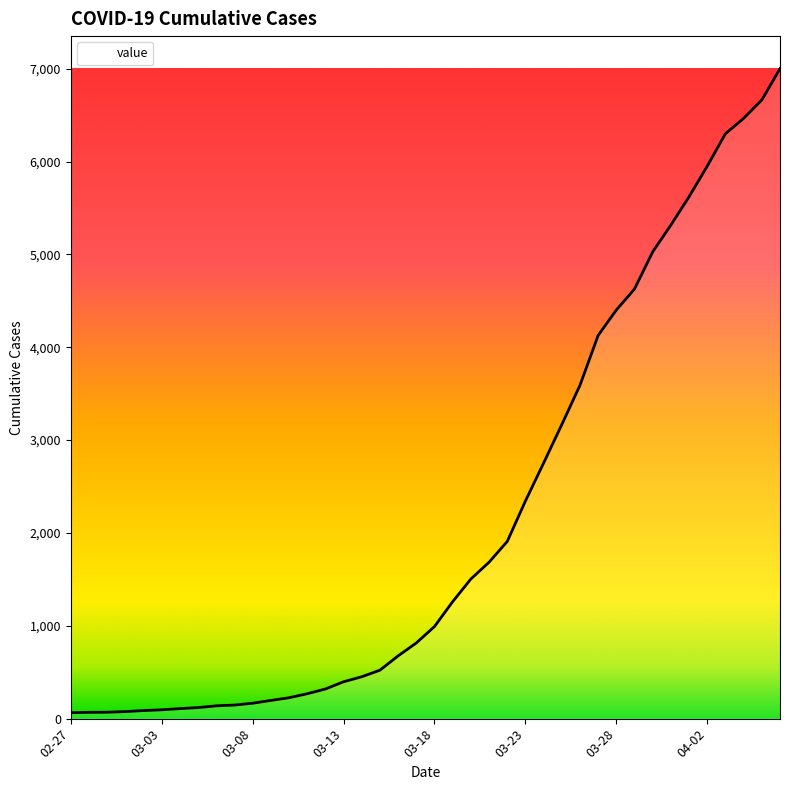

What is the difference between the maximum and minimum values?

6938